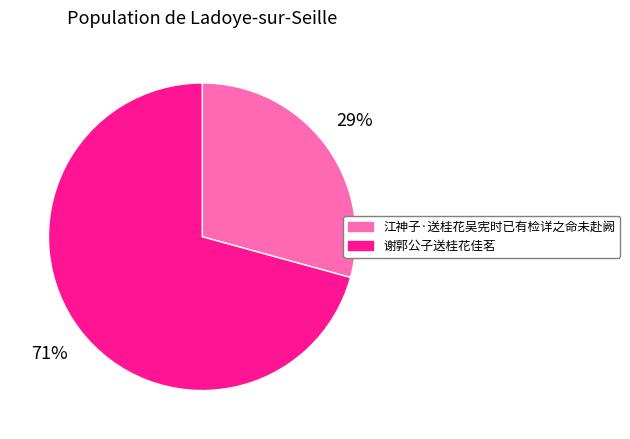

Is 江神子·送桂花吴宪时已有检详之命未赴阙 the majority of the pie?

No